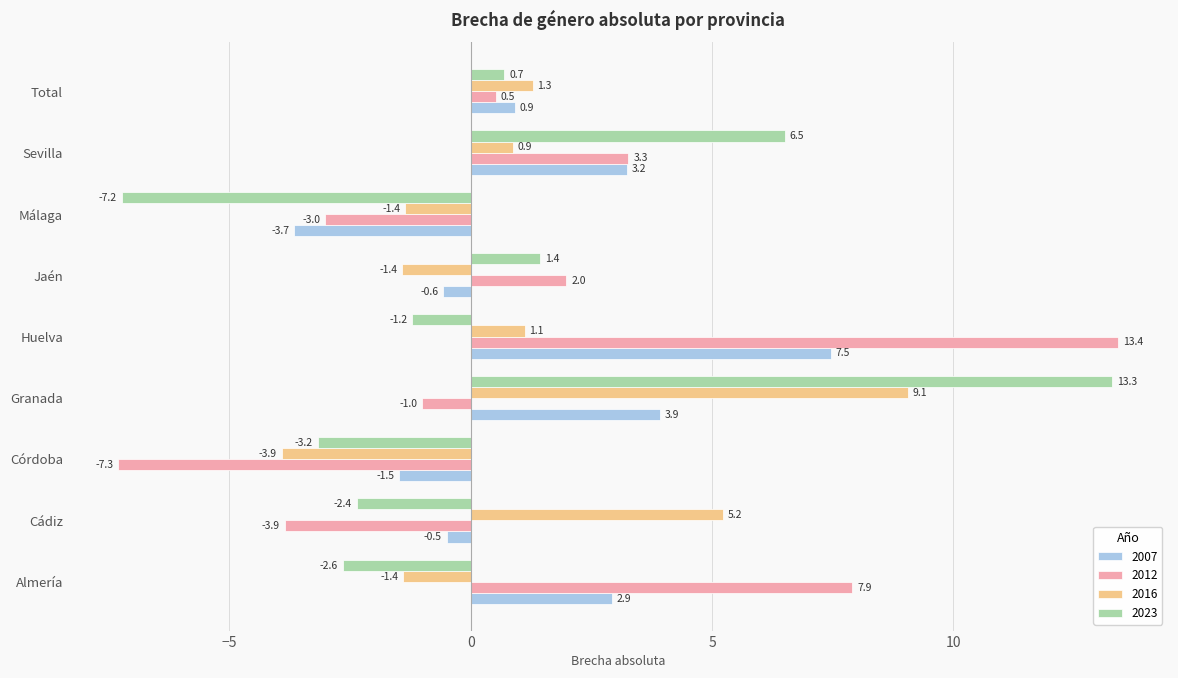

What is the sum of the 2016 values at Granada and Málaga?

7.7